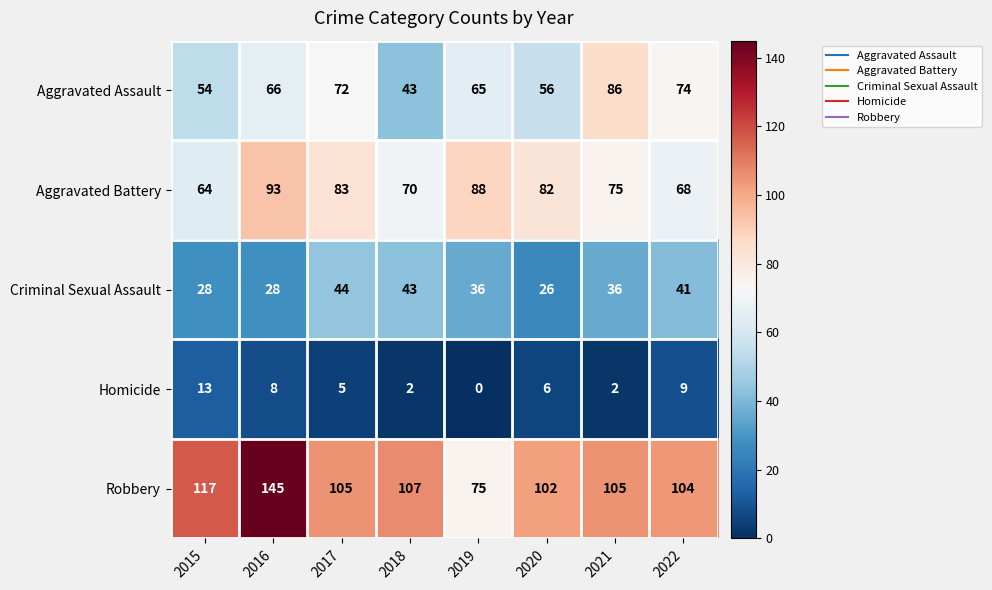

Which series has the largest total across all categories?

Robbery